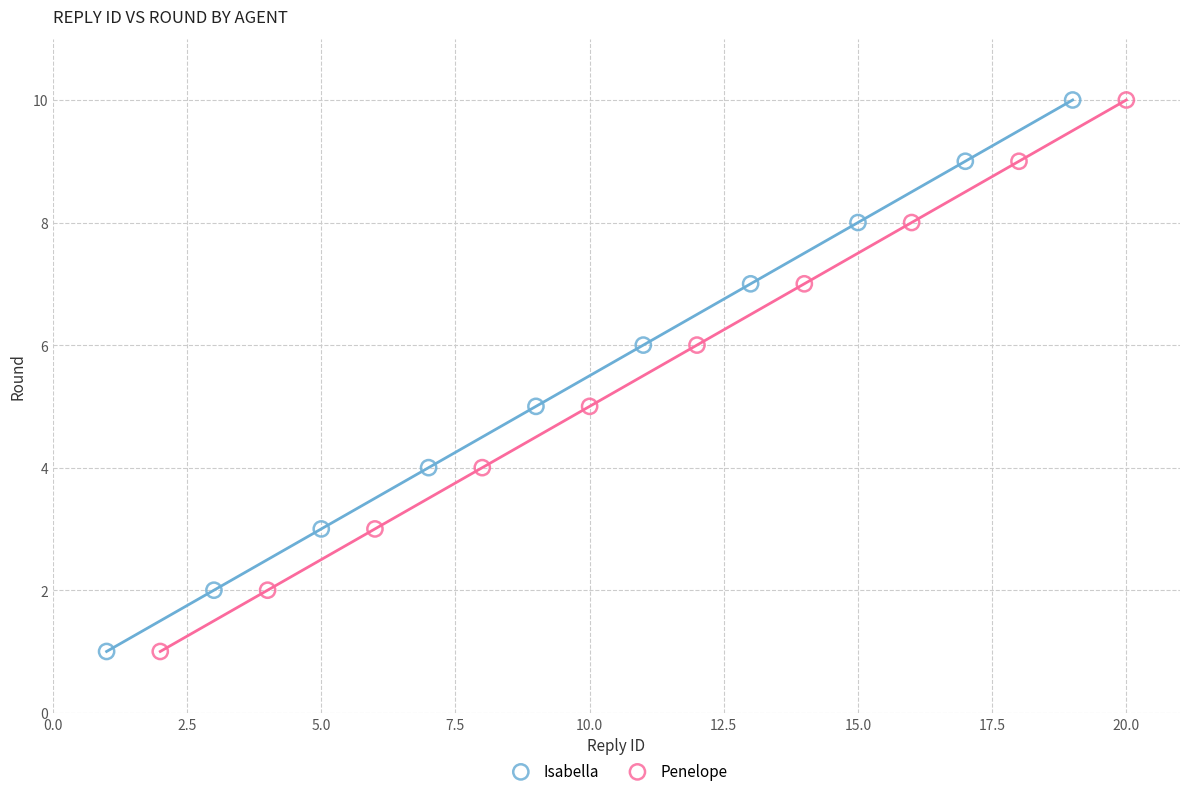

What are all the series names shown in the legend?

Isabella, Penelope